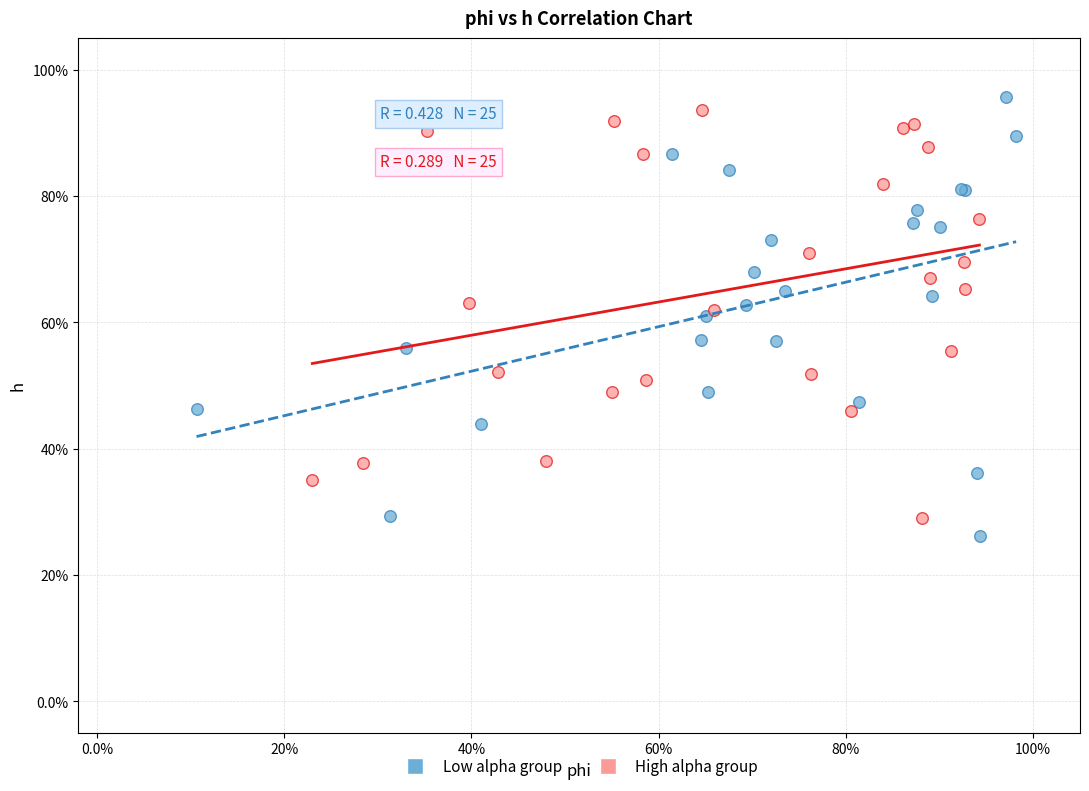

Which series reaches the maximum Y coordinate?

Low alpha group